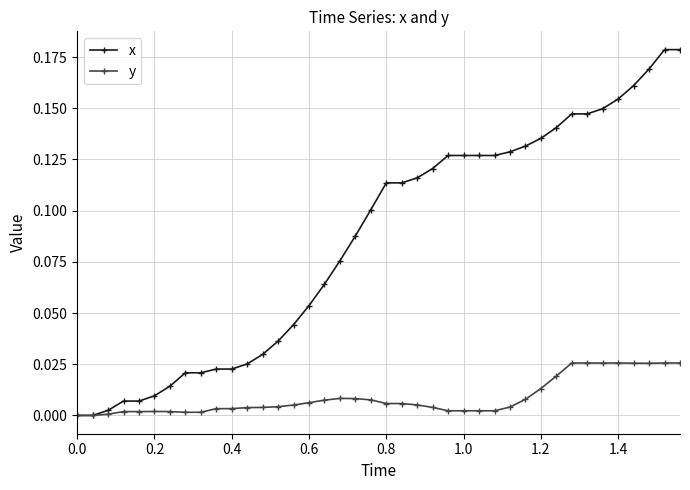

Rank the series by their average value, from lowest to highest.

y, x